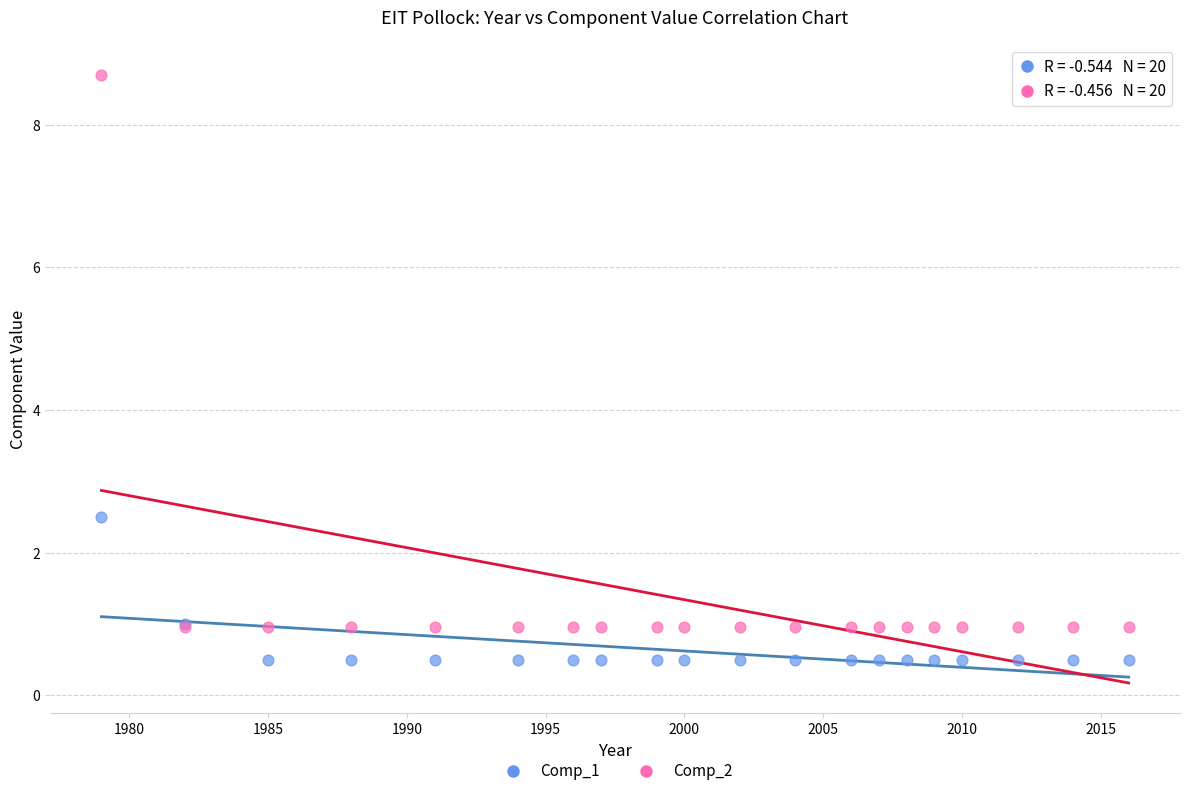

Across all series, what Y value is closest to 4?

2.5